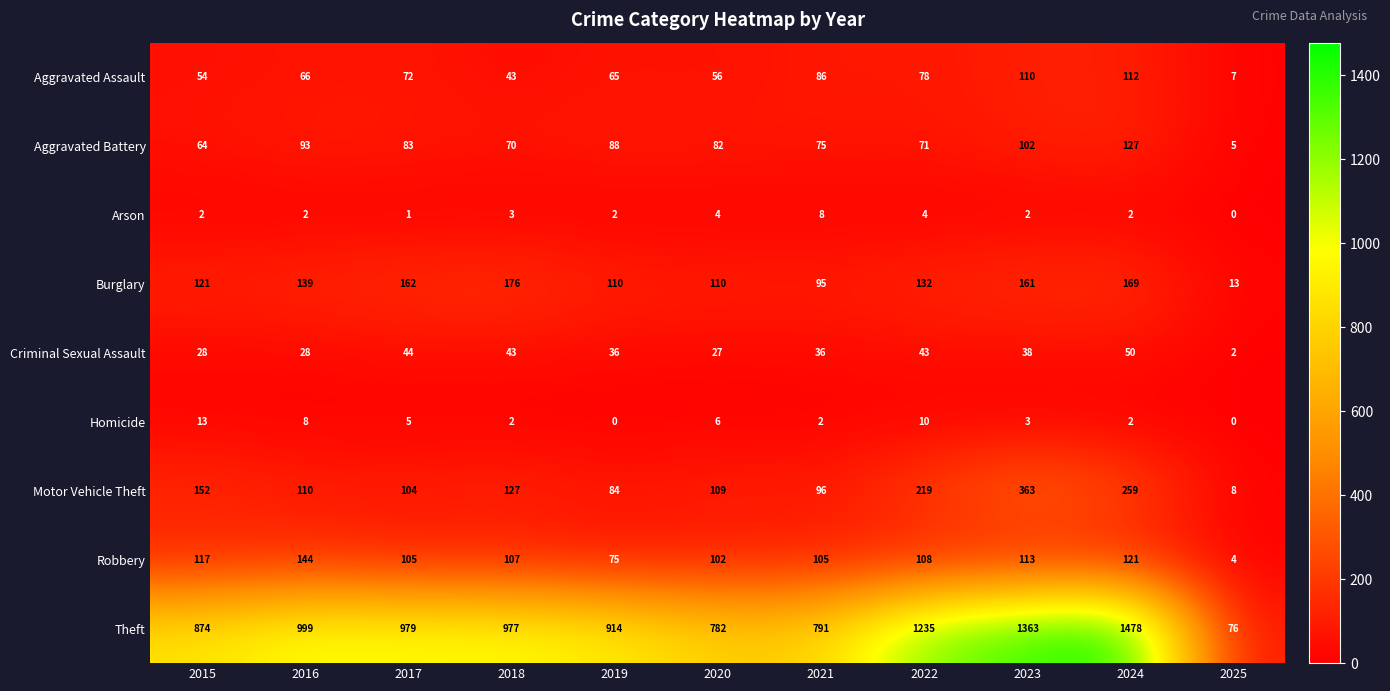

Which label corresponds to the largest value in the chart?

2024